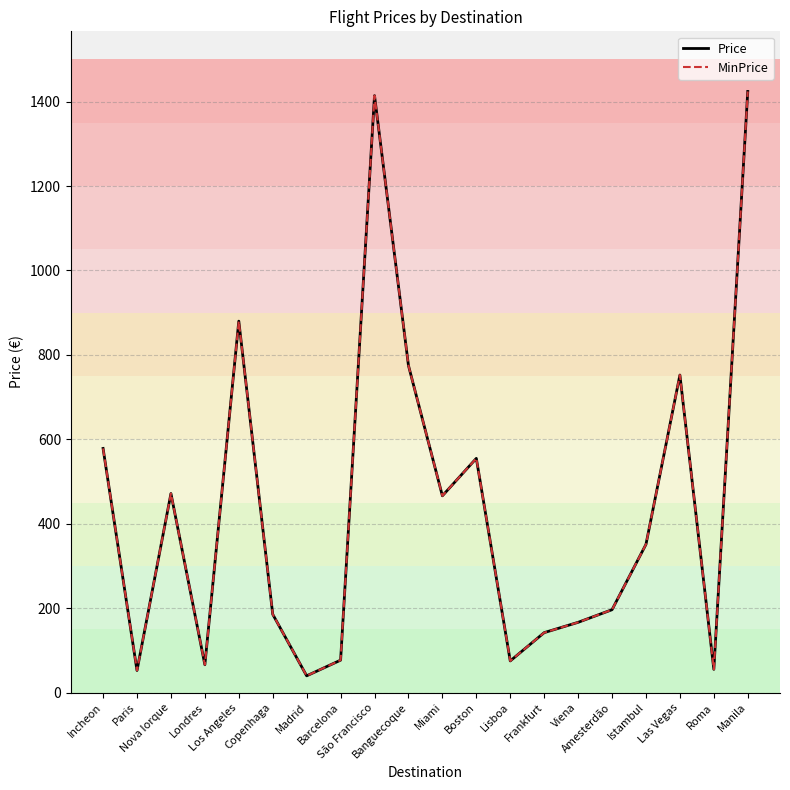

At which category is the sum across all series the highest?

Manila